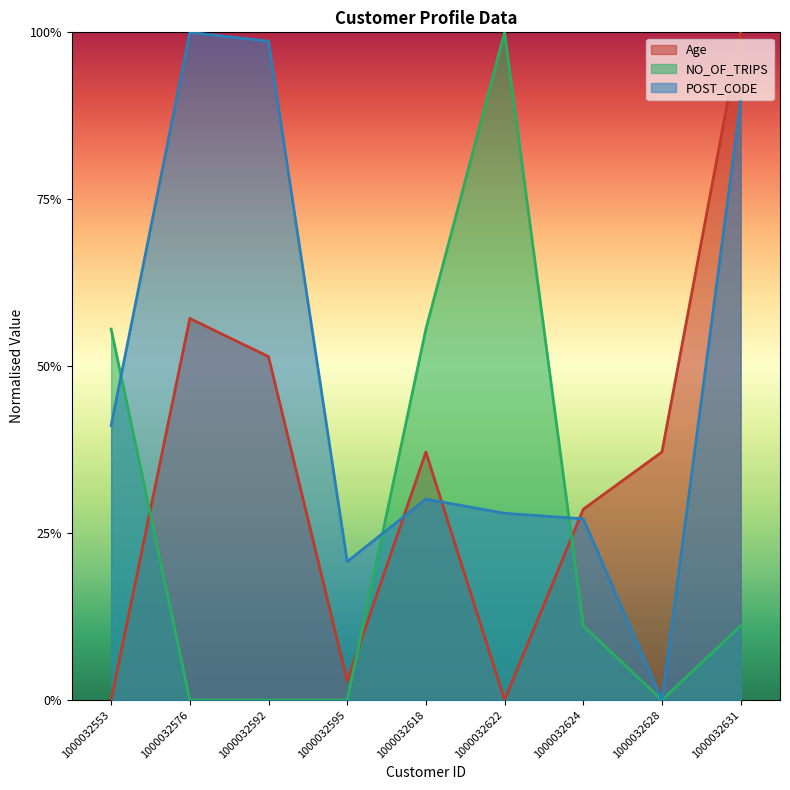

True or false: NO_OF_TRIPS has more than 1 interior local peaks.

False